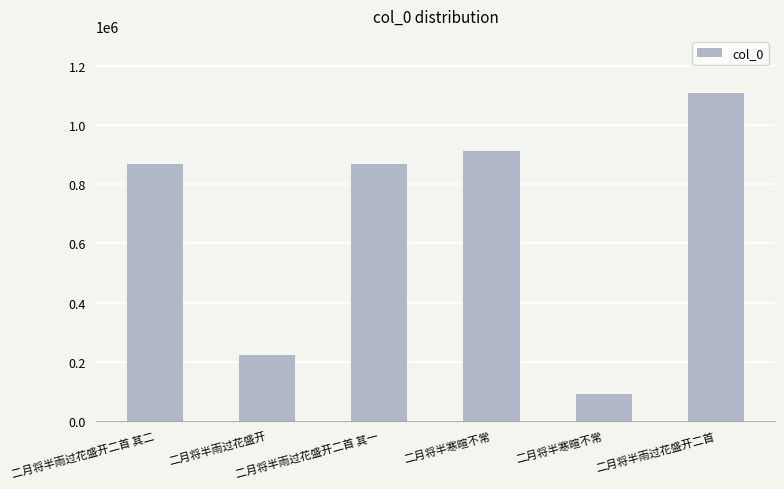

What is the greatest value displayed?

1107314